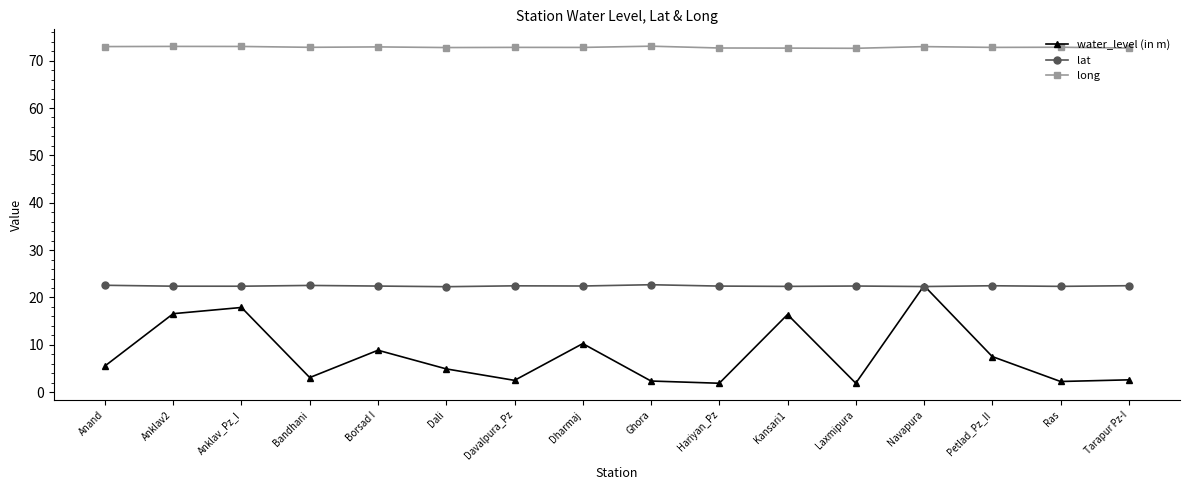

What is the sum of all lat values?

358.9